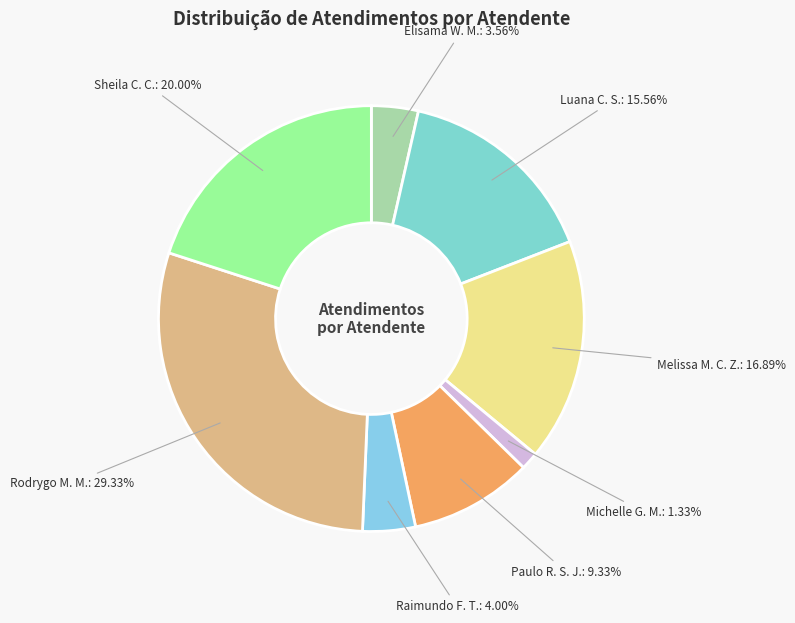

Which category has the biggest portion of the pie?

Rodrygo M. M.